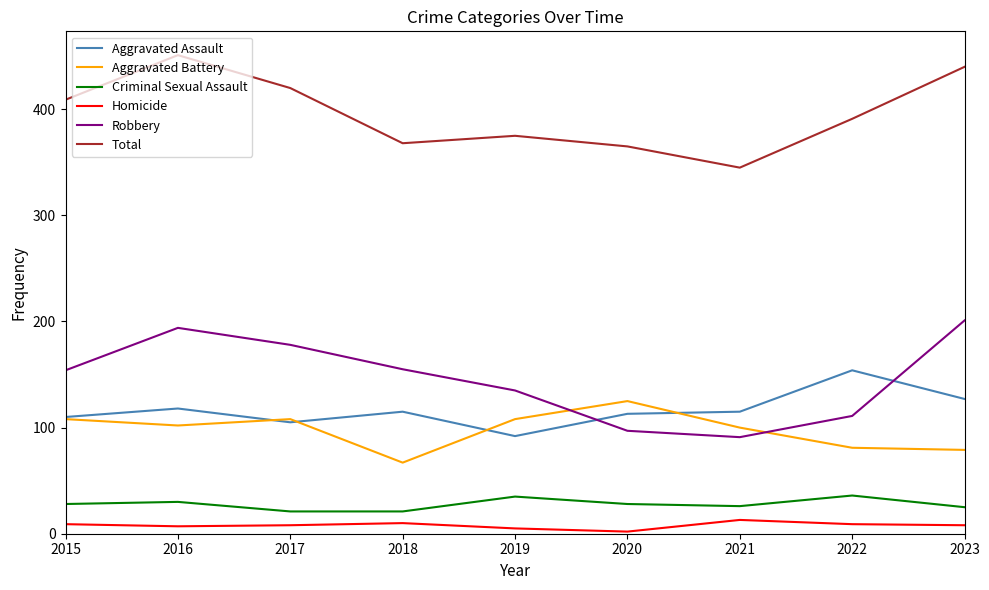

What is the highest value of the Robbery series?

201